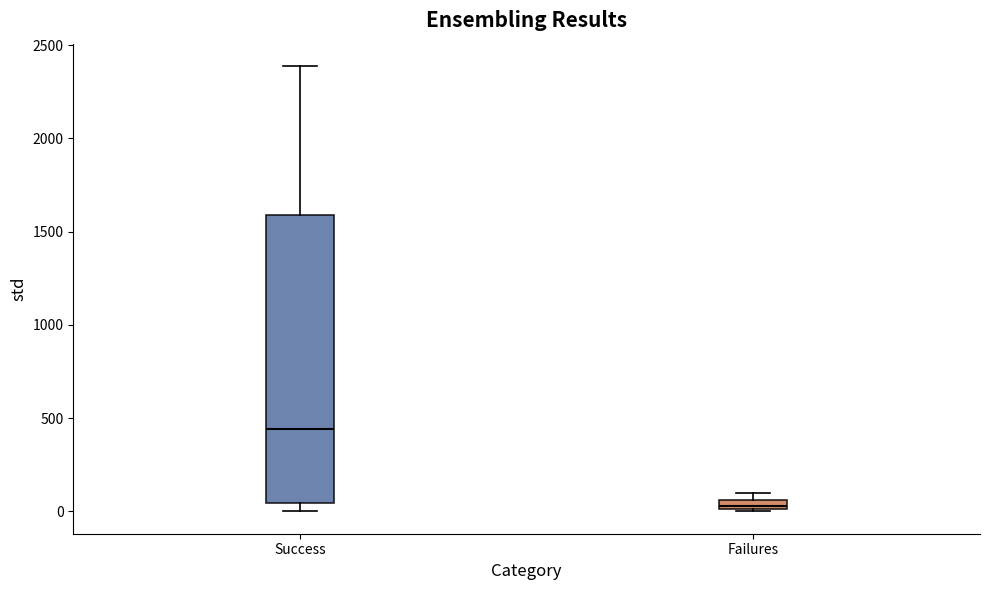

Where is the lower edge of the box for Success on the y-axis? The values are not printed on the chart, so give them approximately, as read against the axis.

50